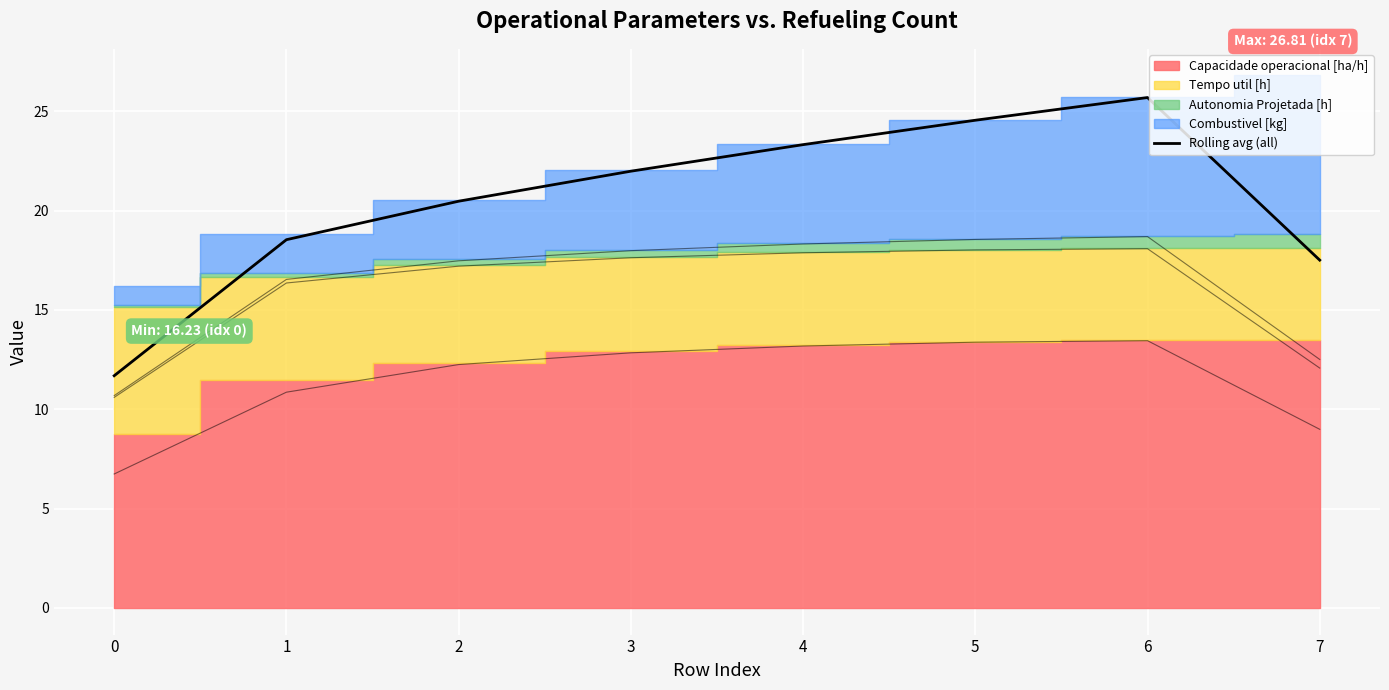

How many interior local peaks (higher than both neighbors) does the data have?

1